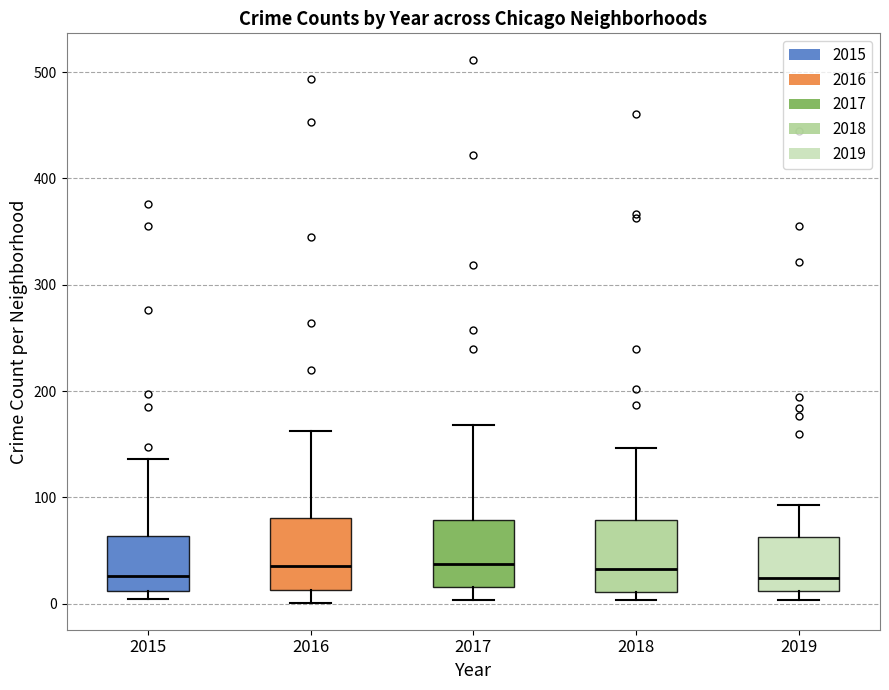

Where does the lower whisker of the box at x = 2016 end on the y-axis? The values are not printed on the chart, so give them approximately, as read against the axis.

0